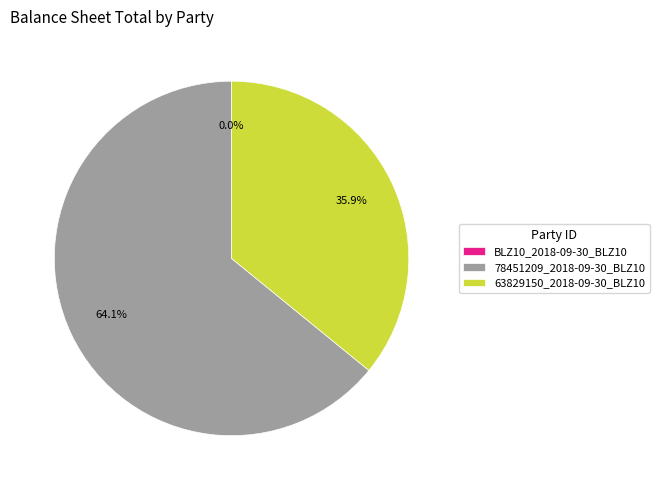

To the nearest percent, what percentage of the pie is 78451209_2018-09-30_BLZ10?

64%